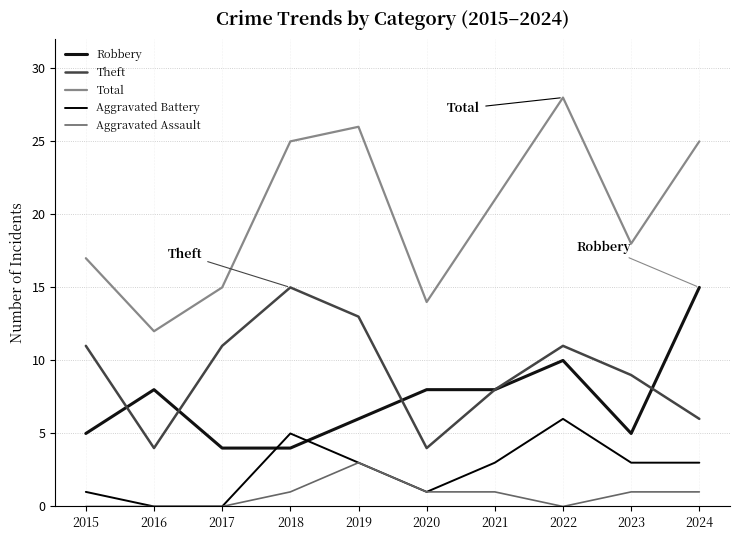

Reading right to left, transcribe all the data shown in this chart.

Robbery: 2024=15	2023=5	2022=10	2021=8	2020=8	2019=6	2018=4	2017=4	2016=8	2015=5
Theft: 2024=6	2023=9	2022=11	2021=8	2020=4	2019=13	2018=15	2017=11	2016=4	2015=11
Total: 2024=25	2023=18	2022=28	2021=21	2020=14	2019=26	2018=25	2017=15	2016=12	2015=17
Aggravated Battery: 2024=3	2023=3	2022=6	2021=3	2020=1	2019=3	2018=5	2017=0	2016=0	2015=1
Aggravated Assault: 2024=1	2023=1	2022=0	2021=1	2020=1	2019=3	2018=1	2017=0	2016=0	2015=0